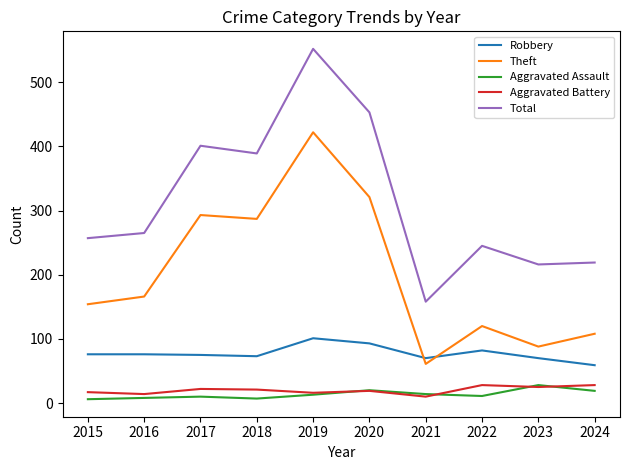

How many lines are shown in the chart?

5